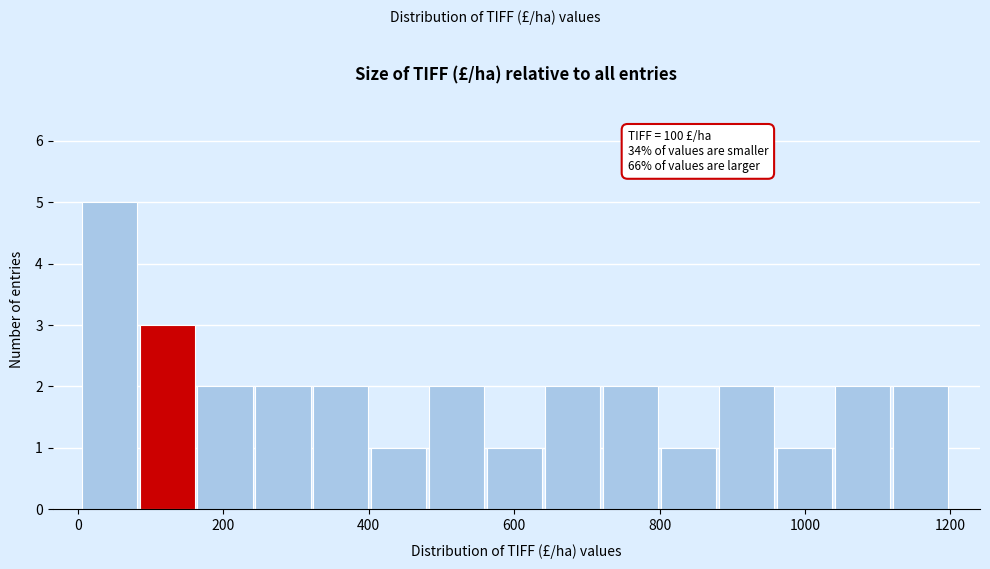

Read against the x-axis, roughly where is the centre of the tallest bar?

40